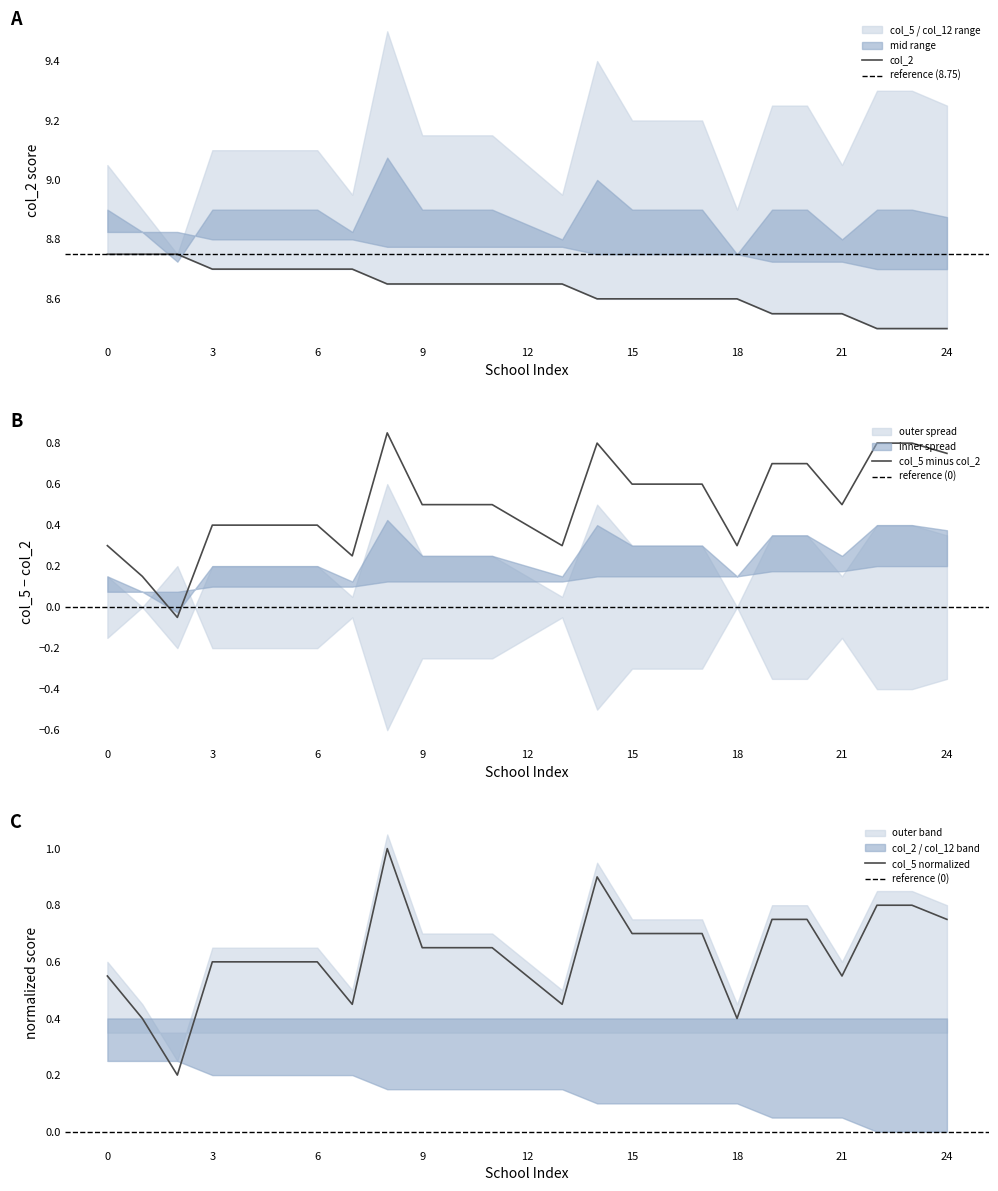

Is it true that col_5 minus col_2 equals 1.2 at 24?

False